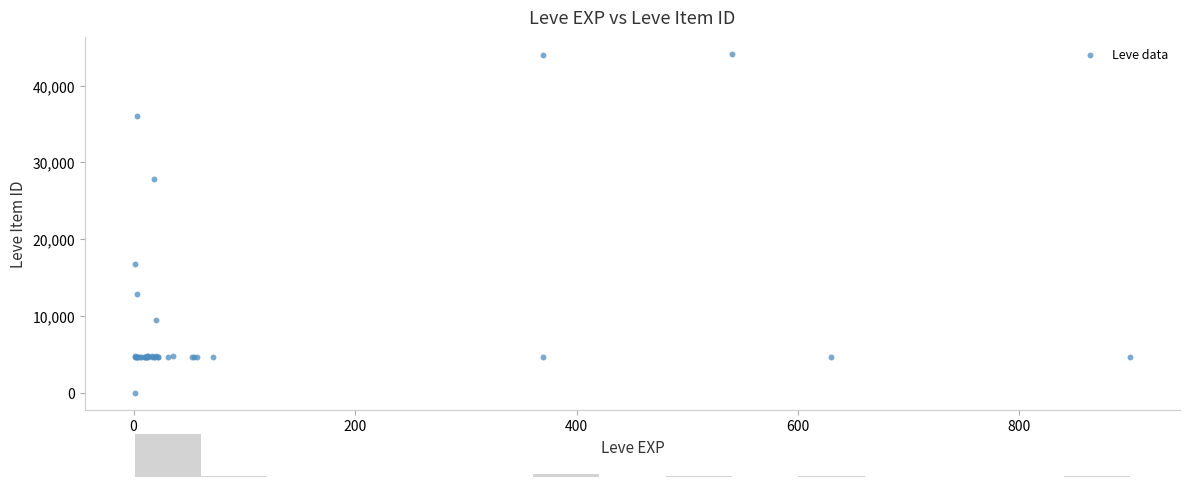

What Y value in the scatter plot is closest to 22050?

16734